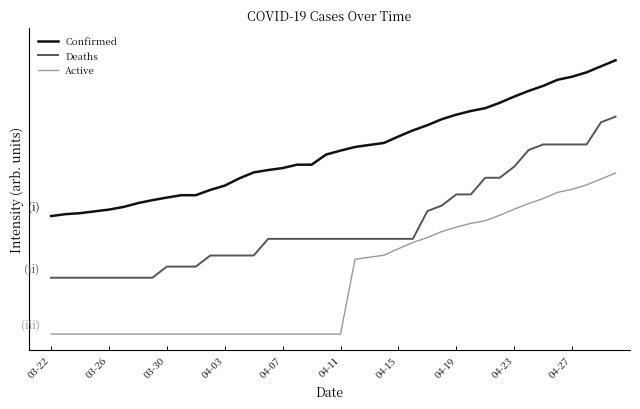

What are all the series names shown in the legend?

Confirmed, Deaths, Active